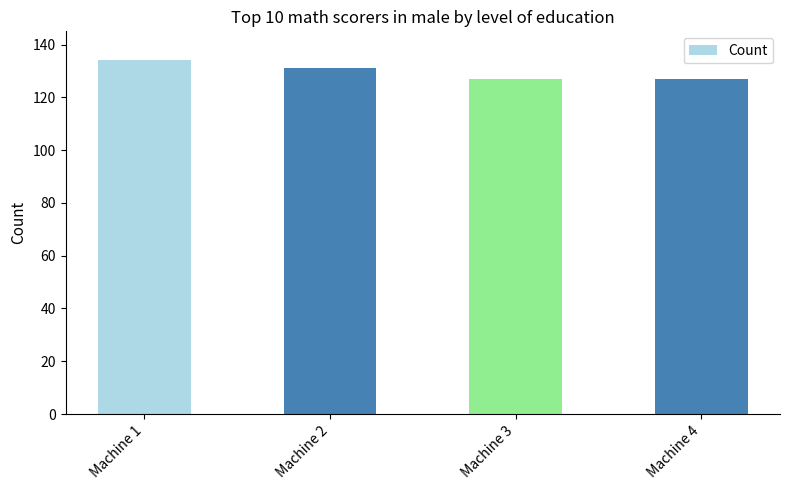

Is it true that the value at Machine 3 is 127?

True